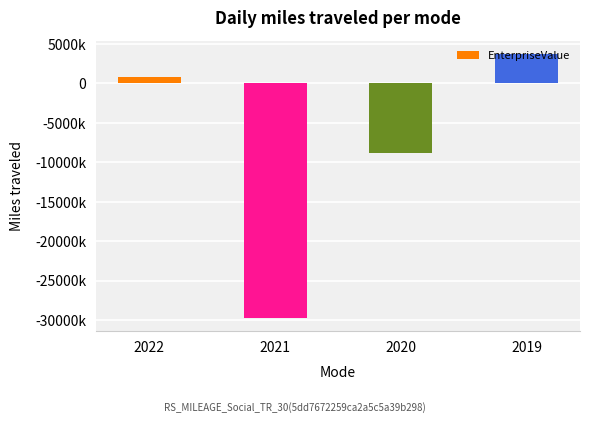

Reading left to right, what are all the values shown in this chart?

801458.2	-29687944.0	-8760462.0	3764894.0